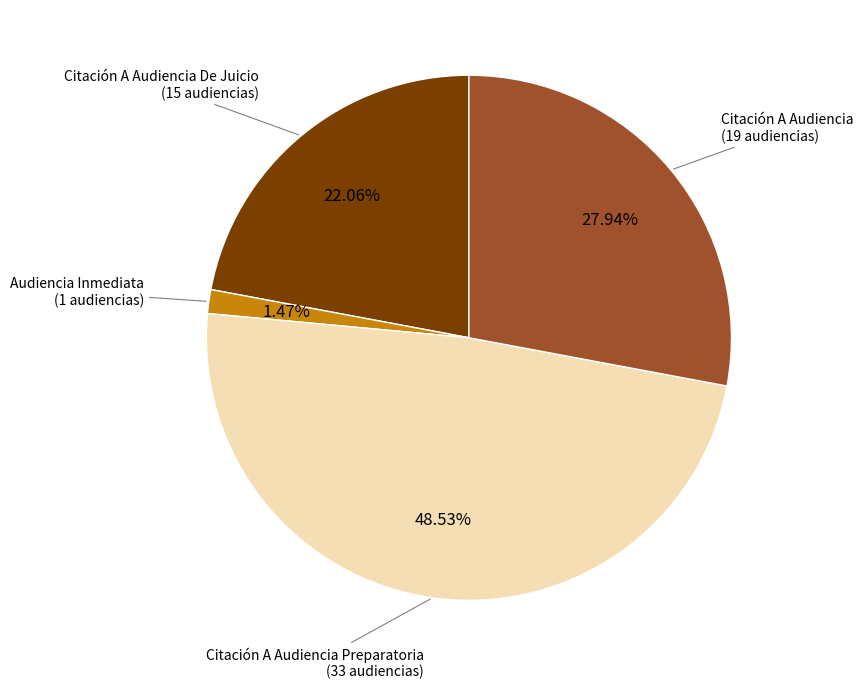

Count the number of slices in the pie.

4